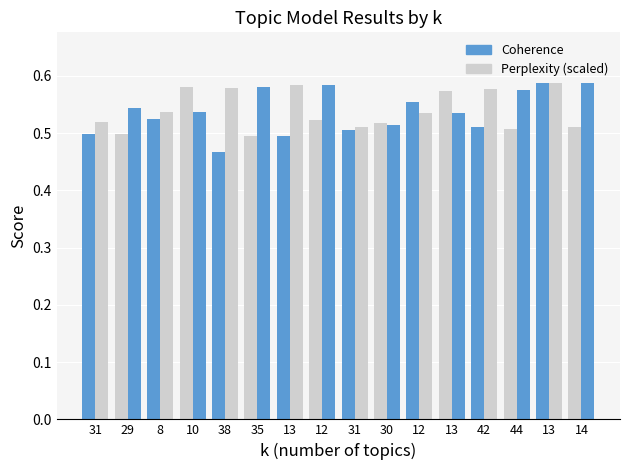

What is the label of the 1st bar from the right?

14